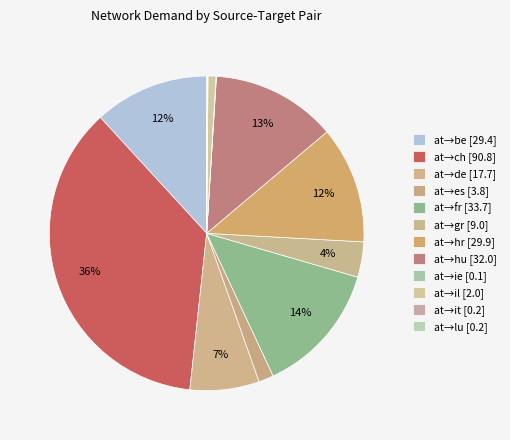

Count the number of slices in the pie.

12